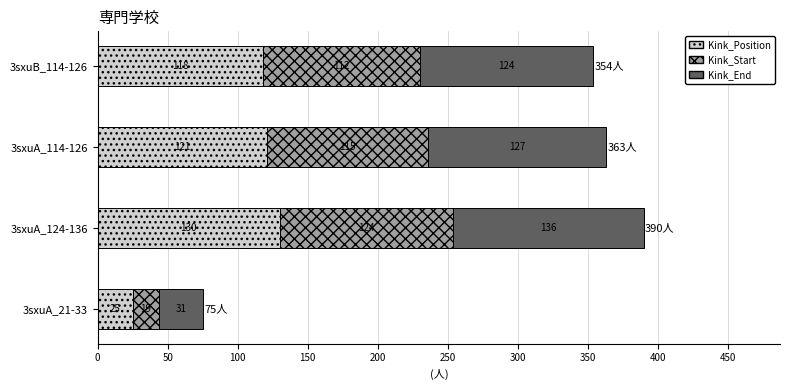

Where is Kink_Position nearest to the value 77?

3sxuB_114-126